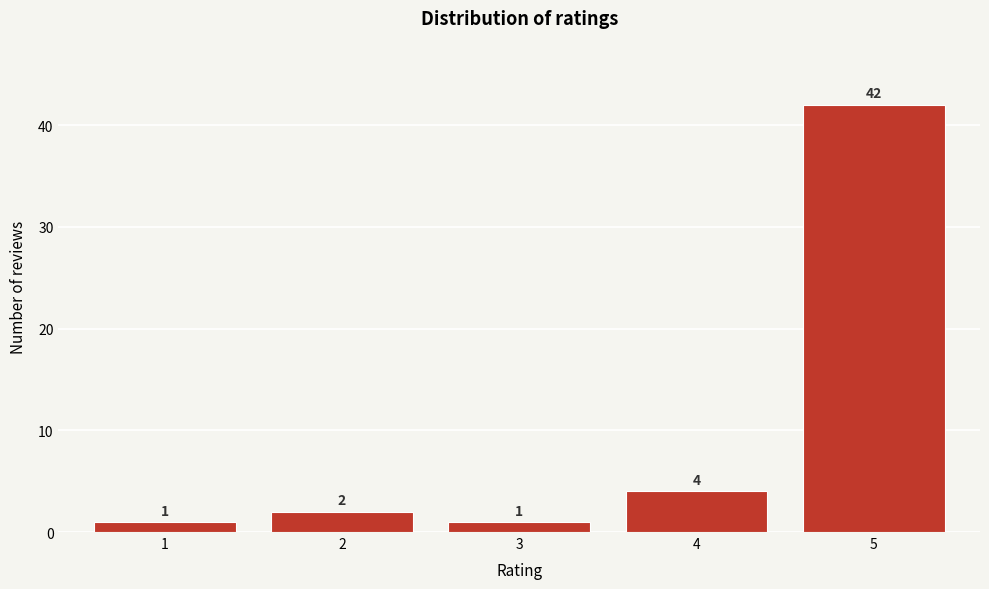

Reading left to right, list all the values displayed in this chart.

1	2	1	4	42